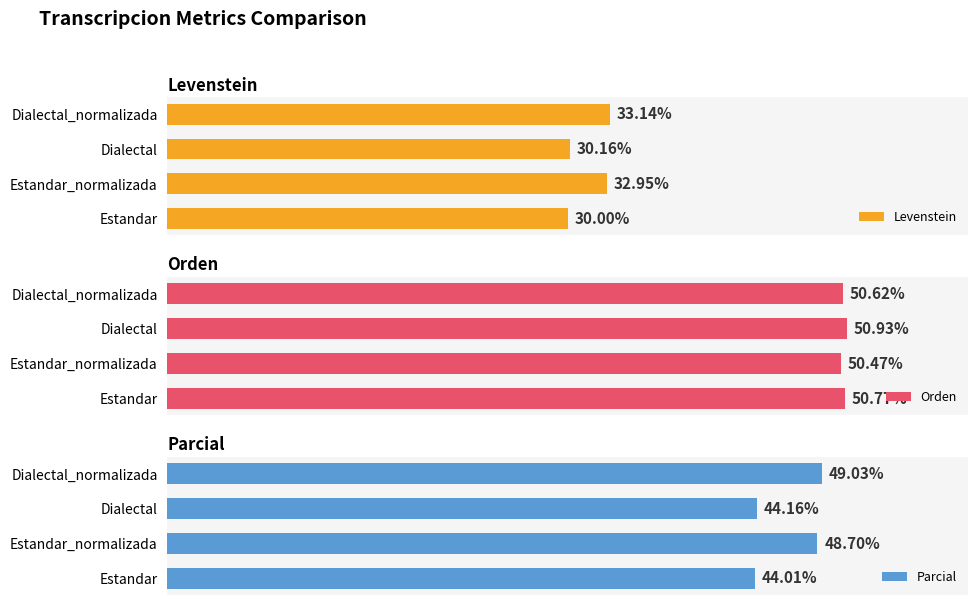

At which label is Parcial closest to 46?

Dialectal